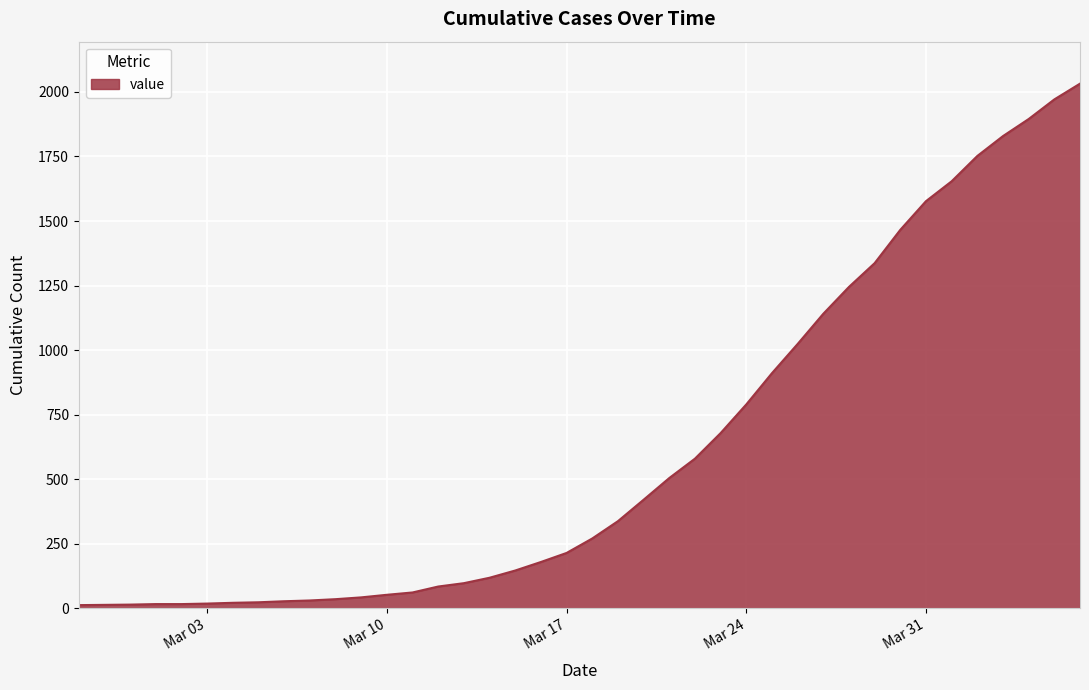

What is the greatest value displayed?

2032